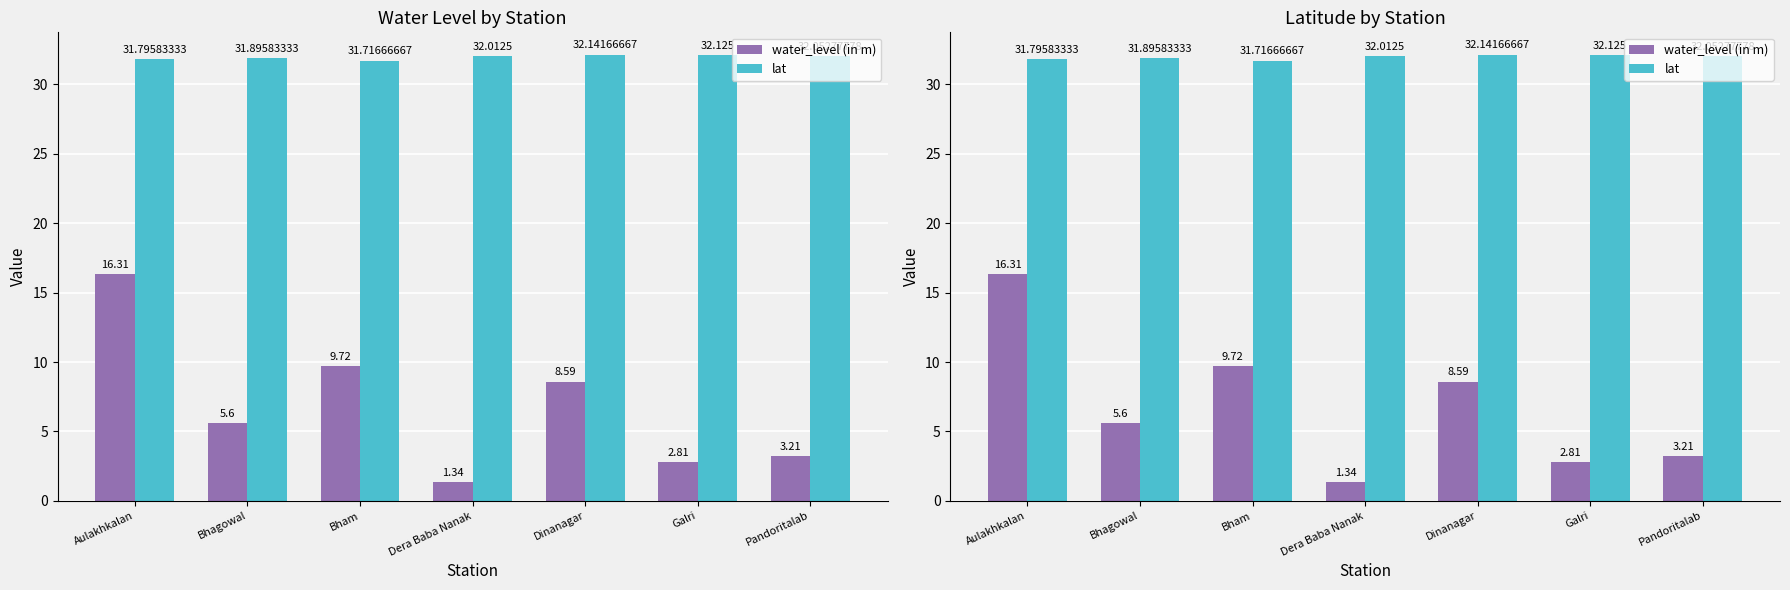

List the series in order of their peak value, highest first.

lat, water_level (in m)